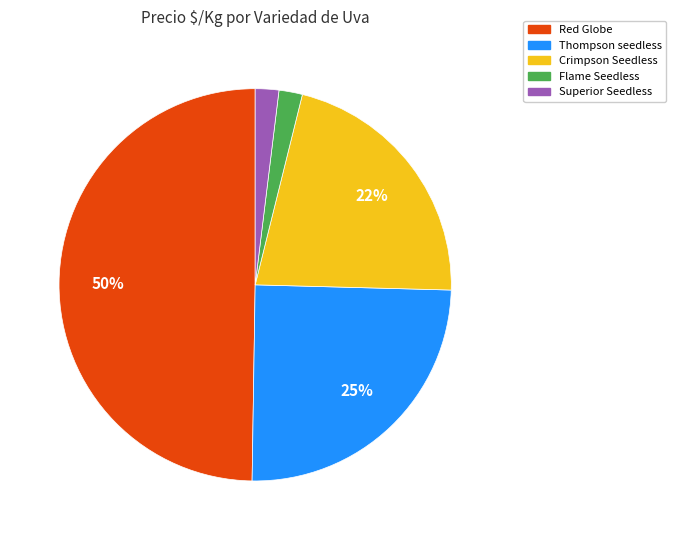

Do Red Globe and Flame Seedless together represent more than half of the pie?

Yes